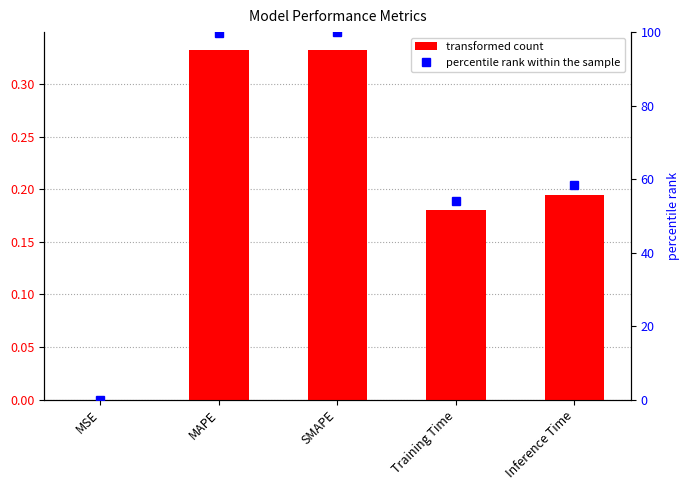

How many categories are shown in the chart?

5